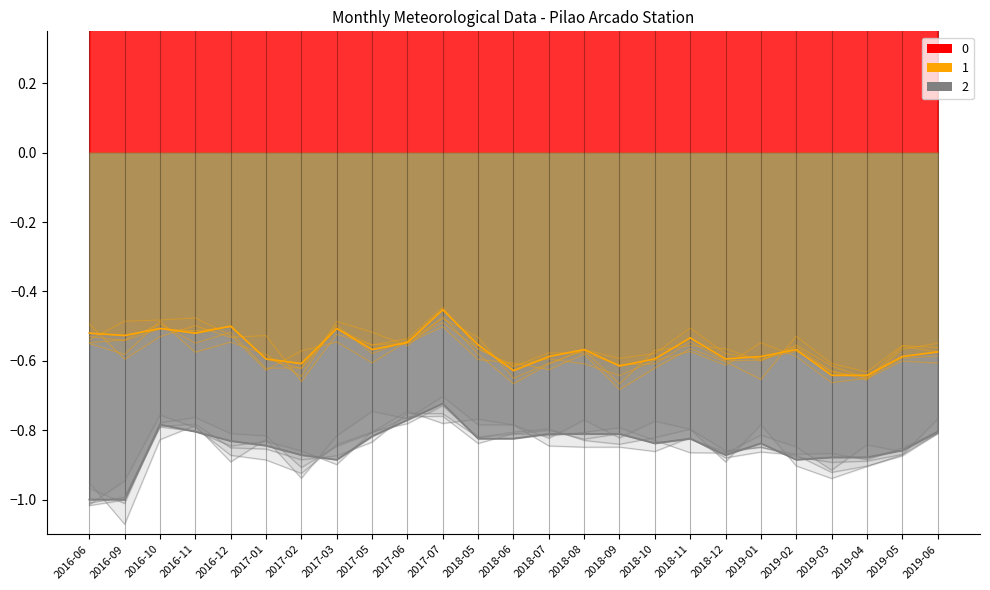

What position from the right is 2016-11?

22